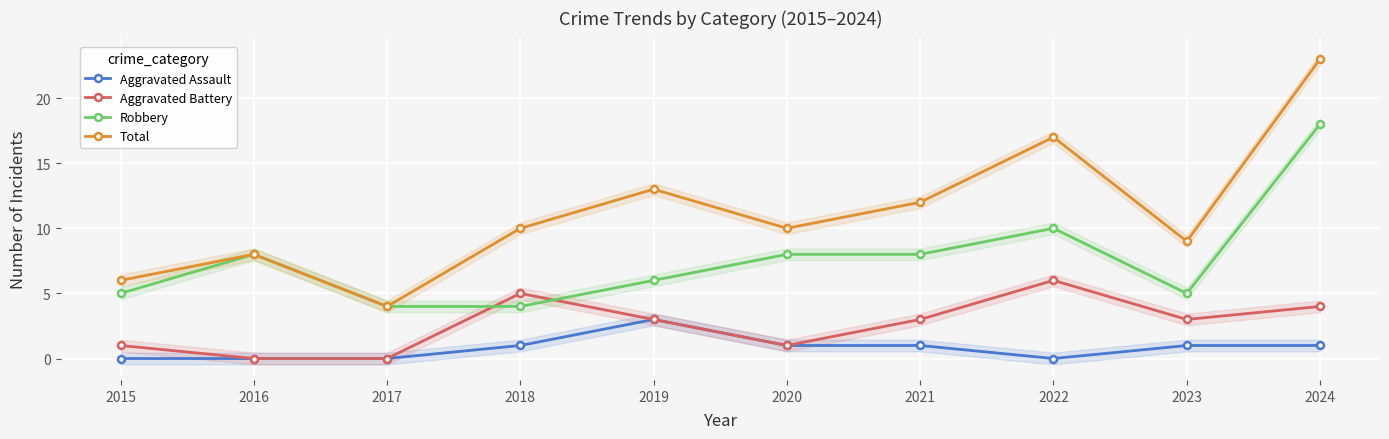

True or false: Total and Aggravated Assault intersect in this chart.

False